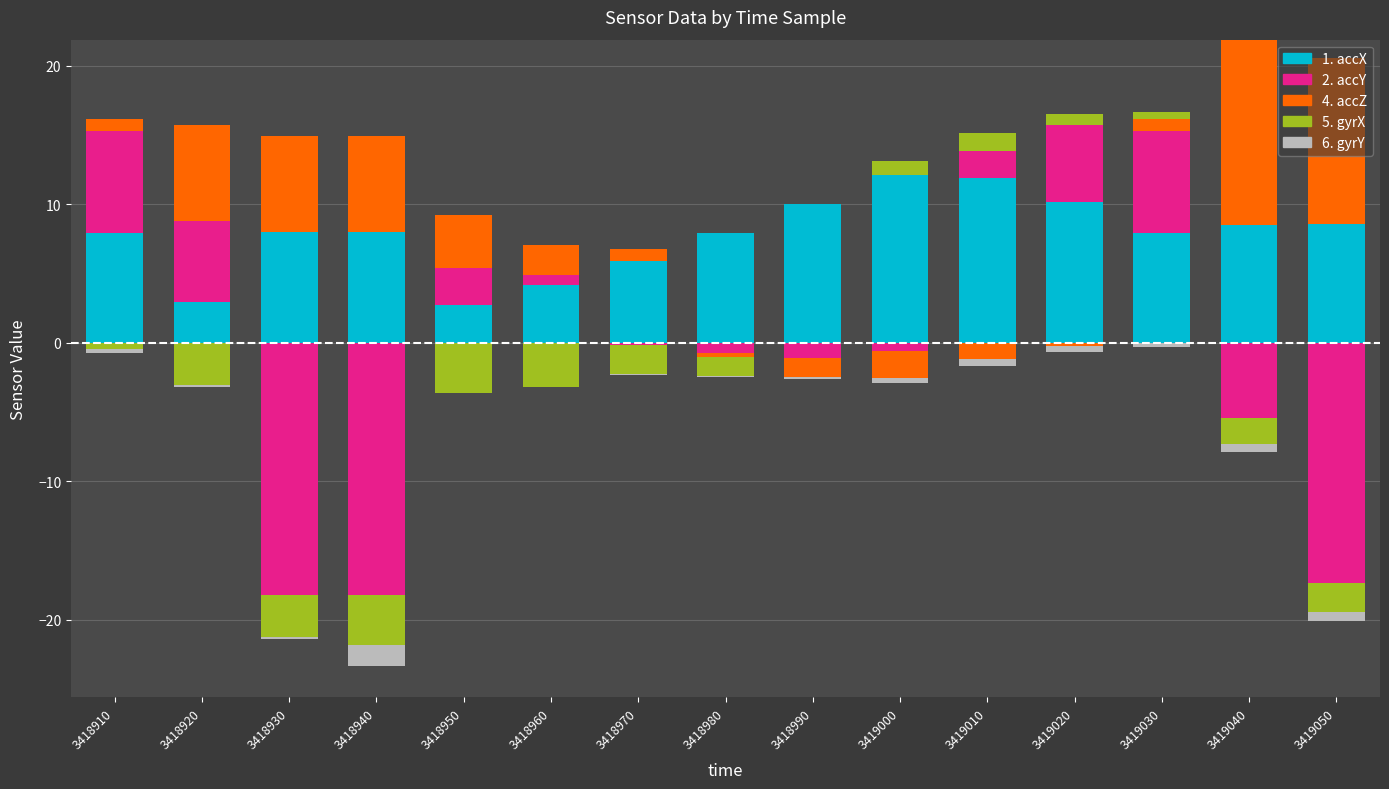

Which has a higher value, 3418990 or 3418980?

3418990